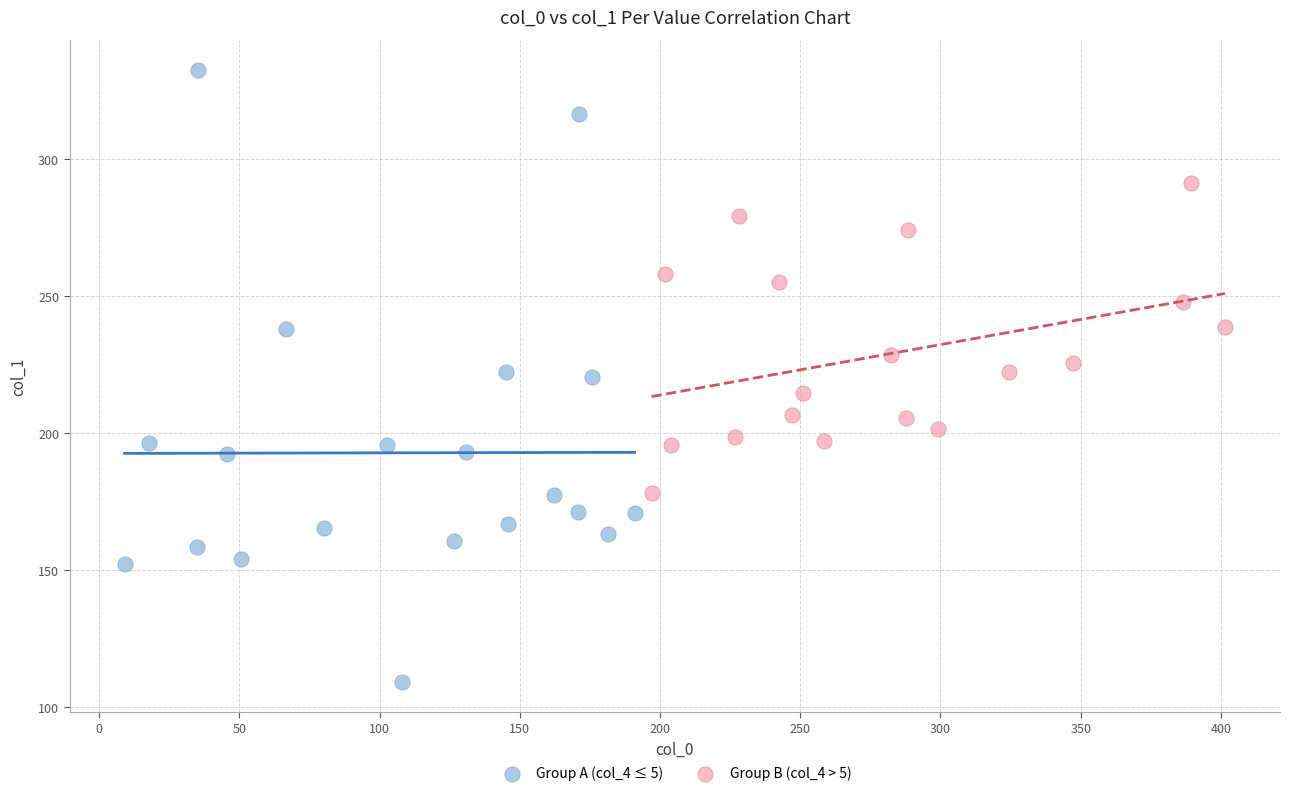

Which series reaches the minimum Y coordinate?

Group A (col_4 ≤ 5)